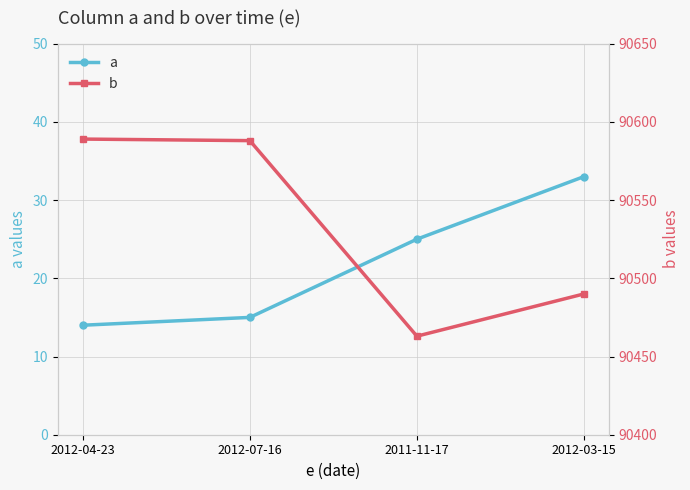

Which label corresponds to the smallest value in the chart?

2012-04-23